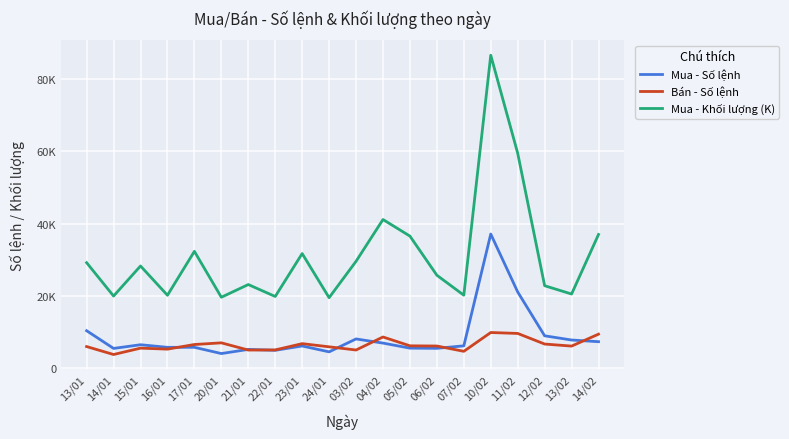

How many distinct data groups are displayed?

3